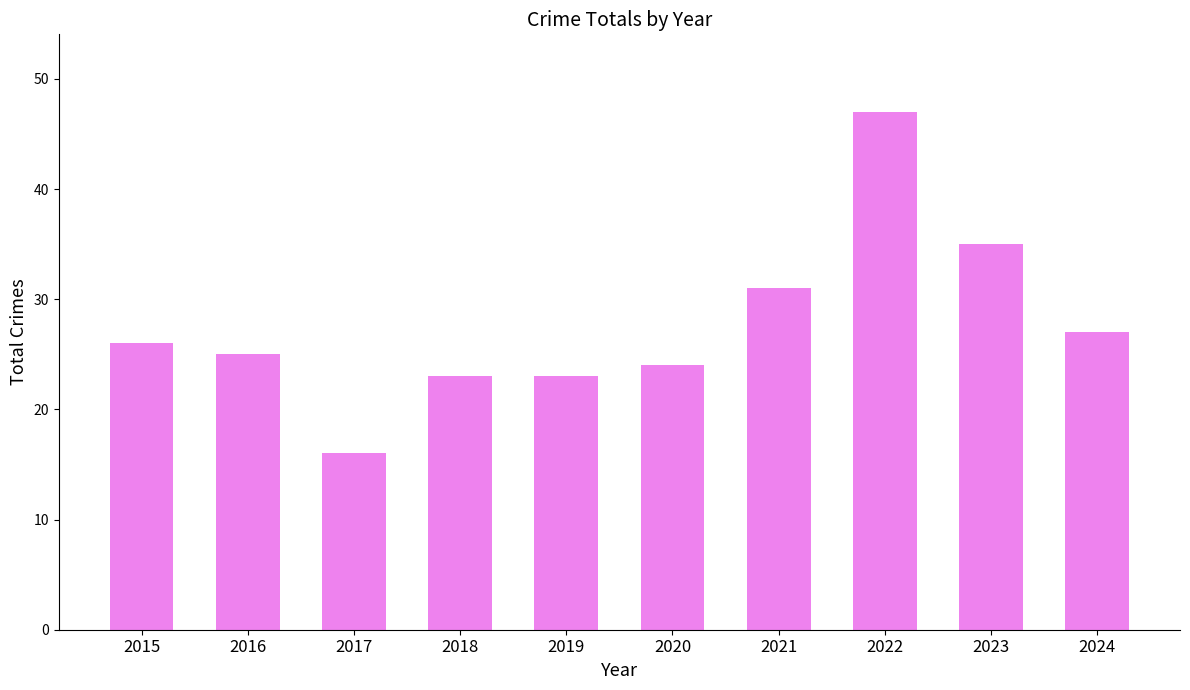

The value at 2018 is 23. True or false?

True